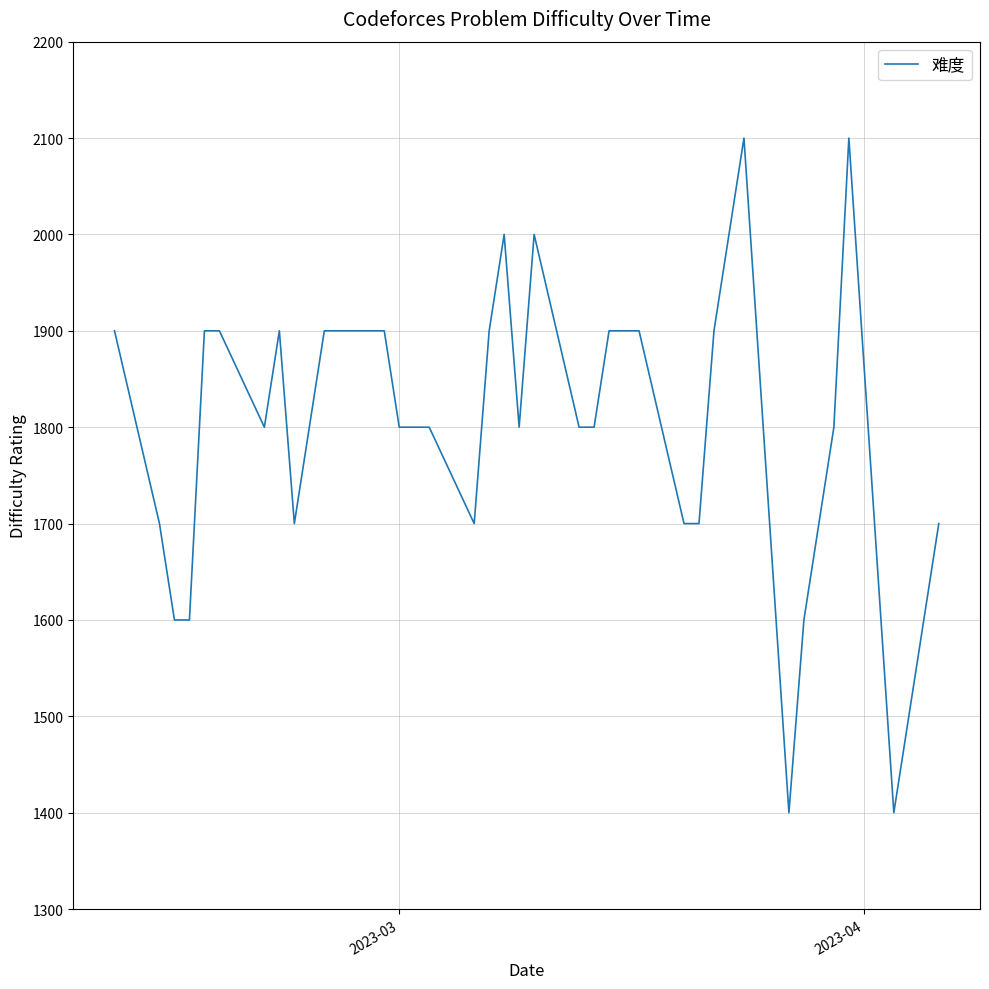

Reading left to right, list all the values displayed in this chart.

1900	1700	1600	1600	1900	1900	1800	1900	1700	1800	1900	1900	1900	1800	1800	1800	1700	1900	2000	1800	2000	1800	1800	1900	1900	1900	1700	1700	1900	2000	2100	1400	1600	1700	1800	2100	1400	1500	1600	1700